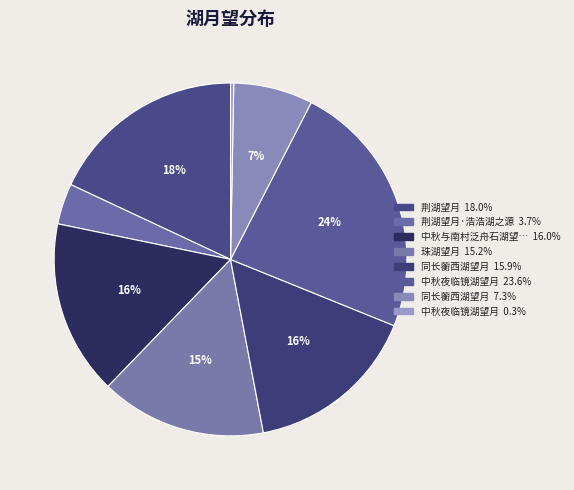

Count the number of slices in the pie.

8